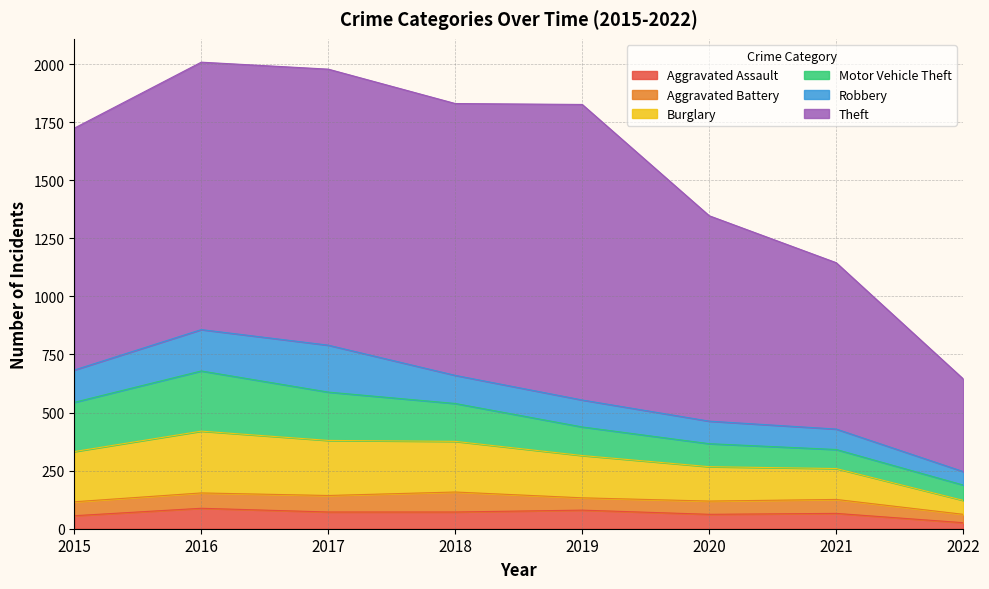

What is the spread (max minus min) of values at 2020?

827